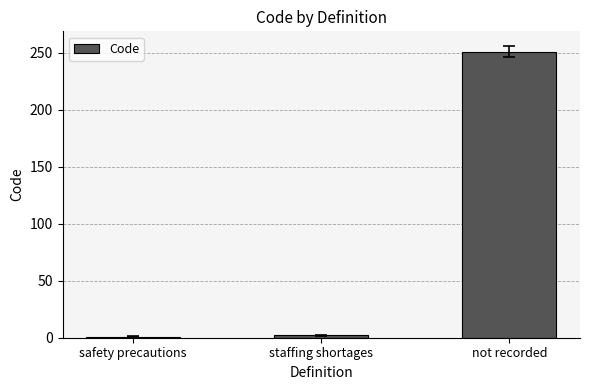

What is the maximum value shown in the chart?

251